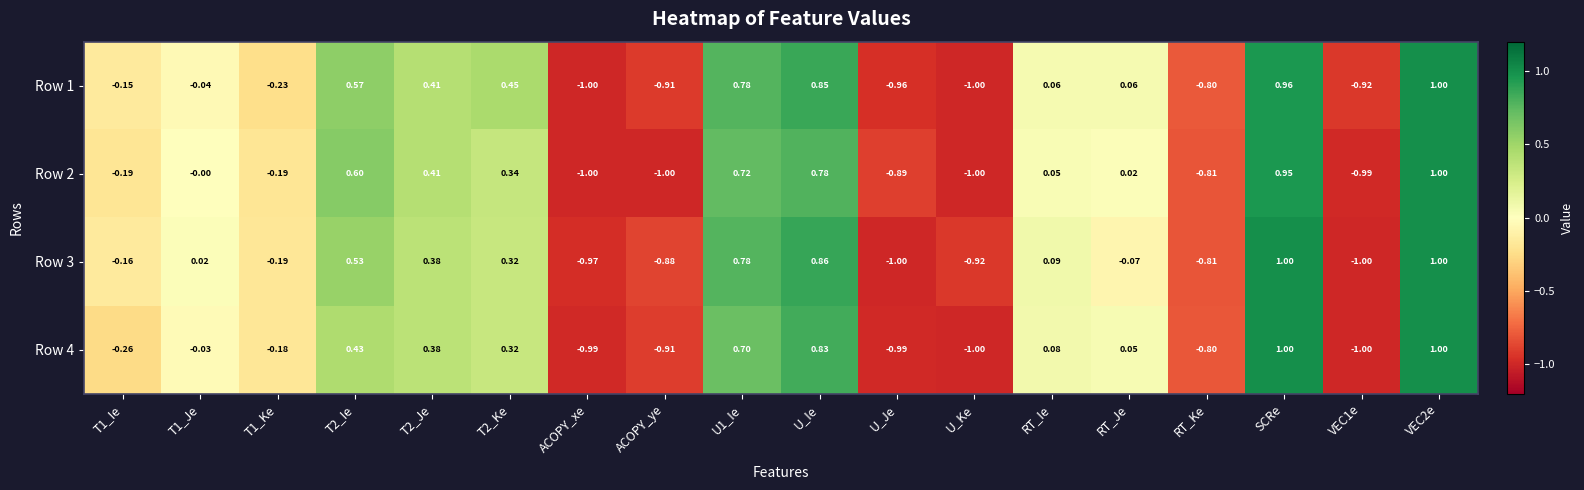

Is the value of Row 3 at T2_Je greater than the value of Row 4 at U1_Ie?

No